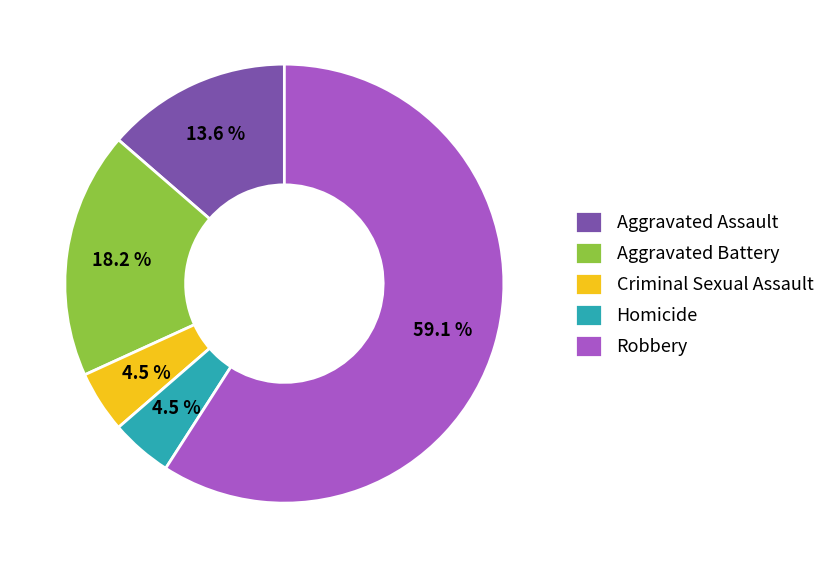

To the nearest percent, what percentage of the pie is Robbery?

59%